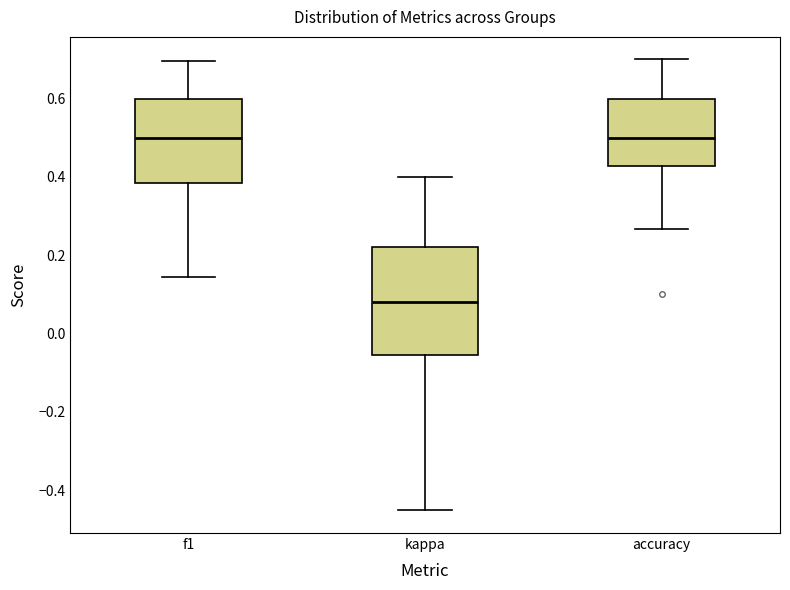

Reading left to right, read every box against the y-axis: the position of its median line, the range the box covers, and the ends of its whiskers. The values are not printed on the chart, so give them approximately, as read against the axis.

f1: median 0.50, box 0.38 to 0.60, whiskers 0.14 to 0.70
kappa: median 0.08, box -0.06 to 0.22, whiskers -0.46 to 0.40
accuracy: median 0.50, box 0.42 to 0.60, whiskers 0.26 to 0.70